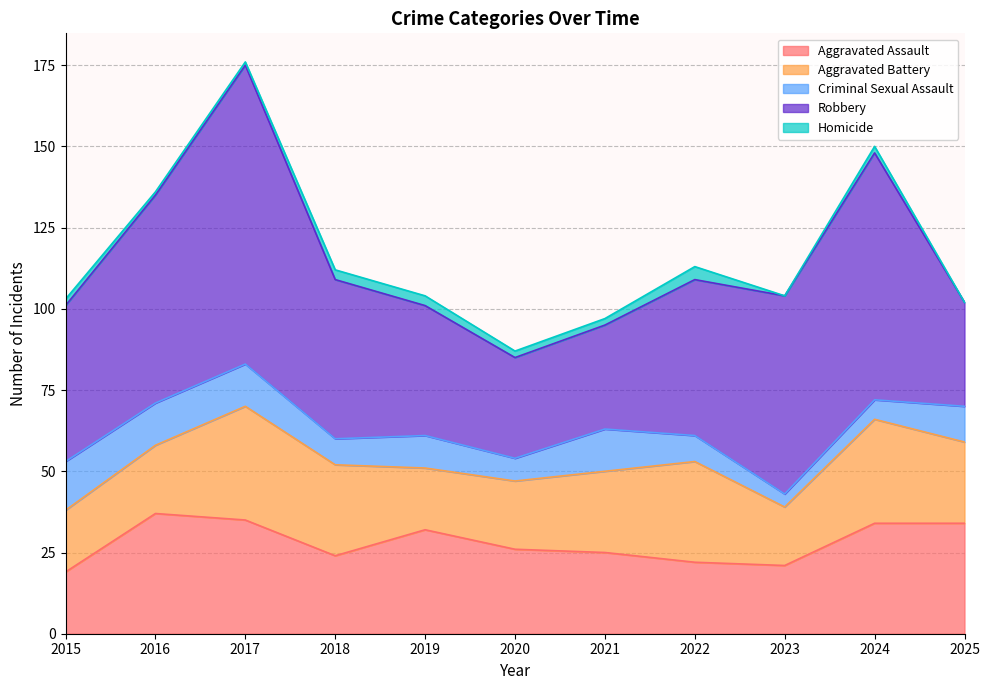

Reading left to right, what are all the values shown in this chart?

Aggravated Assault: 2015=19	2016=37	2017=35	2018=24	2019=32	2020=26	2021=25	2022=22	2023=21	2024=34	2025=34
Aggravated Battery: 2015=19	2016=21	2017=35	2018=28	2019=19	2020=21	2021=25	2022=31	2023=18	2024=32	2025=25
Criminal Sexual Assault: 2015=15	2016=13	2017=13	2018=8	2019=10	2020=7	2021=13	2022=8	2023=4	2024=6	2025=11
Robbery: 2015=48	2016=64	2017=92	2018=49	2019=40	2020=31	2021=32	2022=48	2023=61	2024=76	2025=32
Homicide: 2015=2	2016=1	2017=1	2018=3	2019=3	2020=2	2021=2	2022=4	2023=0	2024=2	2025=0